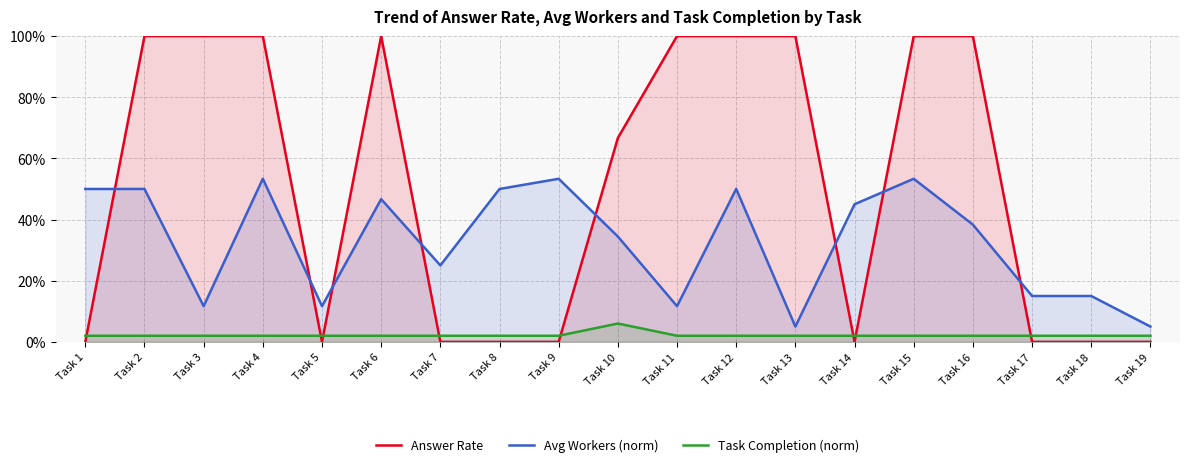

What is the maximum value for Answer Rate?

1.0